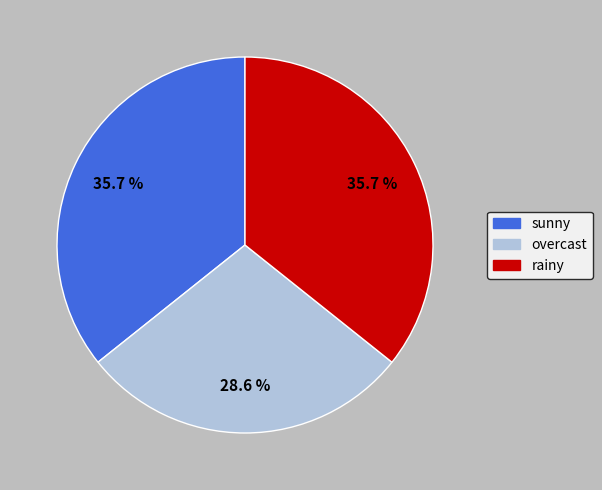

Count the number of slices in the pie.

3